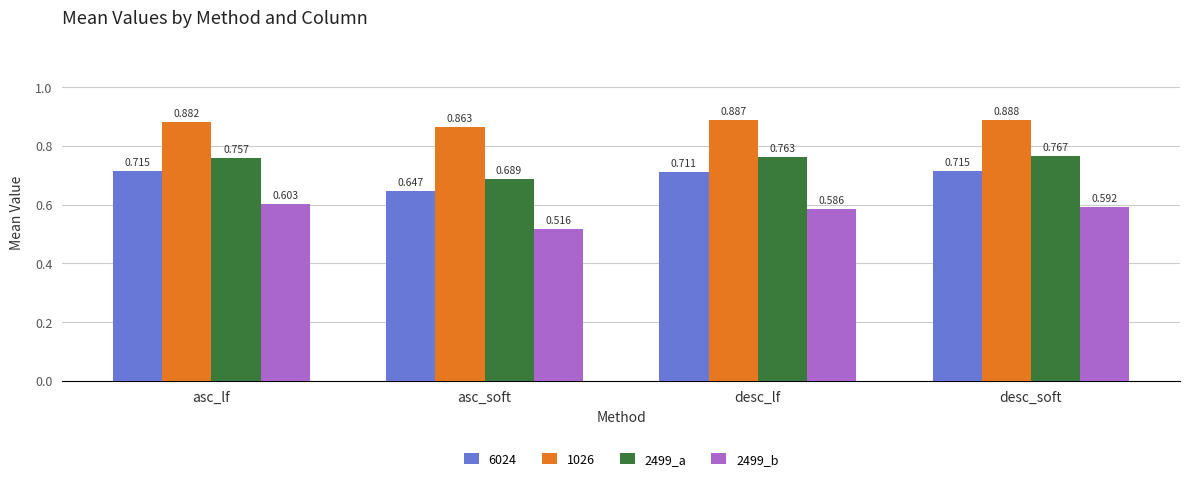

What is the sum of the 2499_b values at asc_soft and asc_lf?

1.1